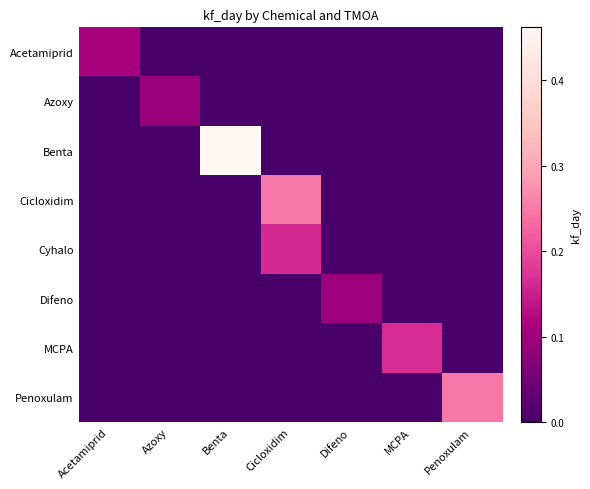

At how many categories does at least one series exceed 0?

7